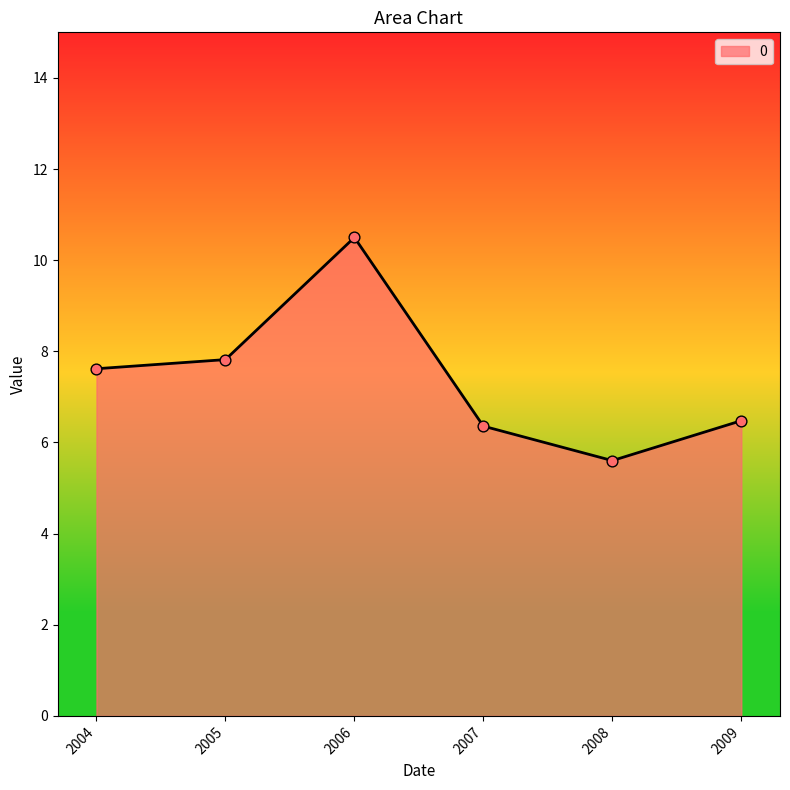

Which has a higher value, 2008 or 2004?

2004